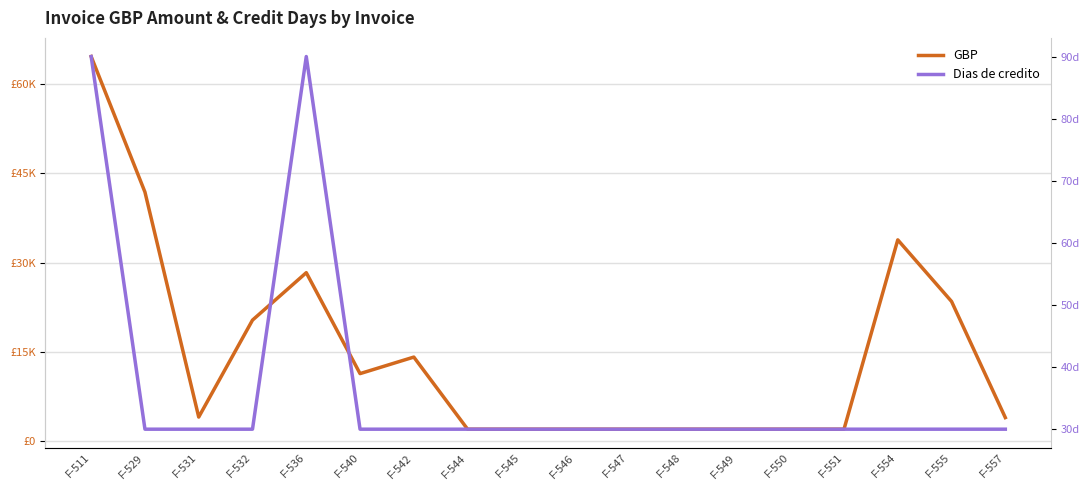

What is the sum of the Dias de credito values at F-531 and F-548?

60.0